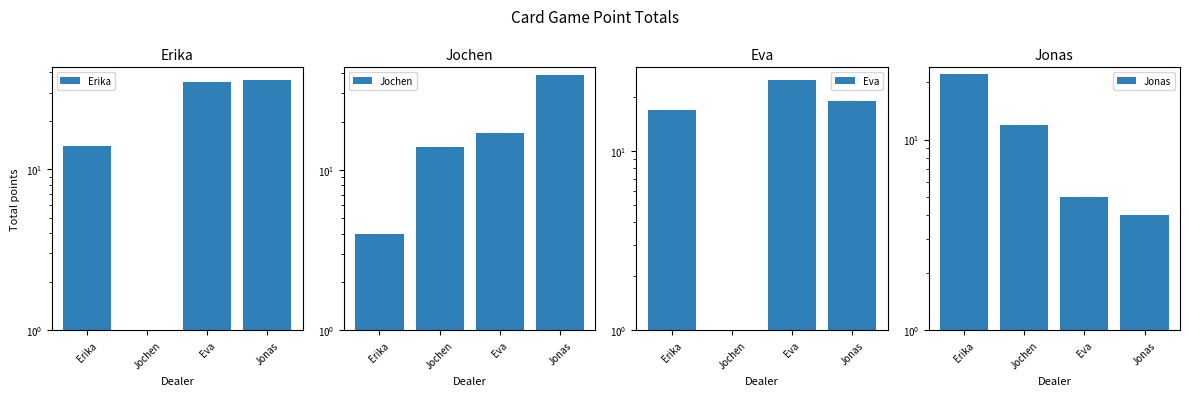

Read the Jonas value at Jochen.

12